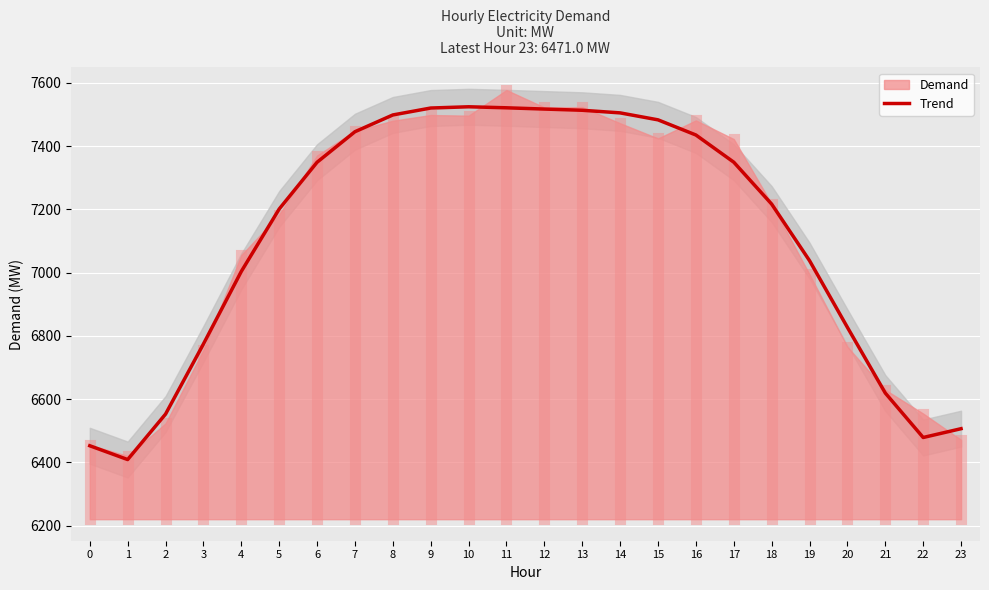

Rank the categories by value from highest to lowest.

10, 11, 9, 12, 13, 14, 8, 15, 7, 16, 17, 6, 18, 5, 19, 4, 20, 3, 21, 2, 23, 22, 0, 1